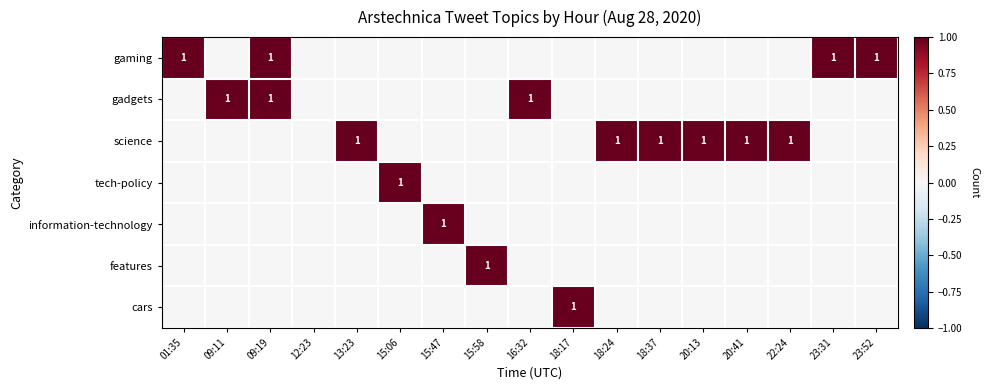

Which has a higher value, 18:24 or 20:41?

18:24